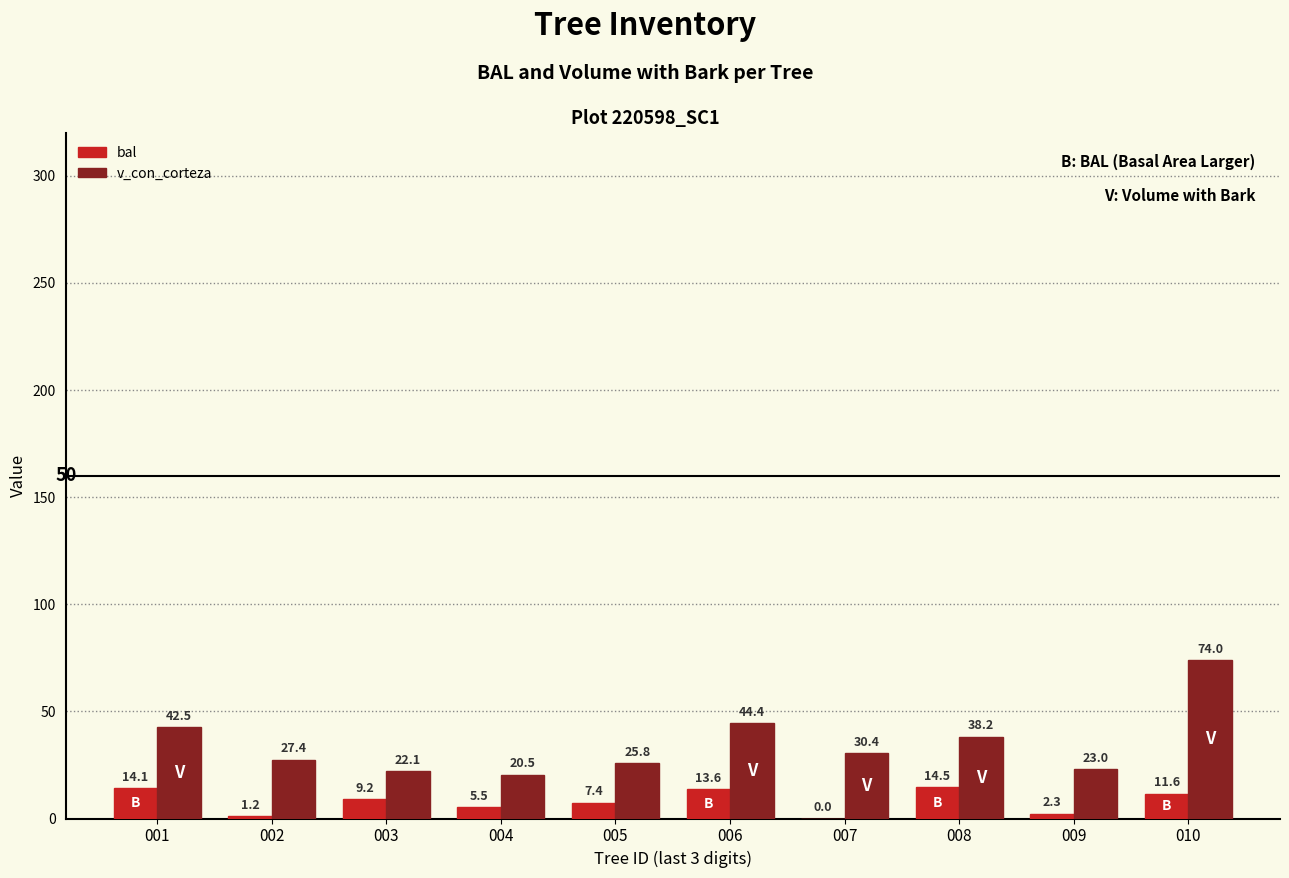

What is the sum of the v_con_corteza values at 005 and 008?

64.0